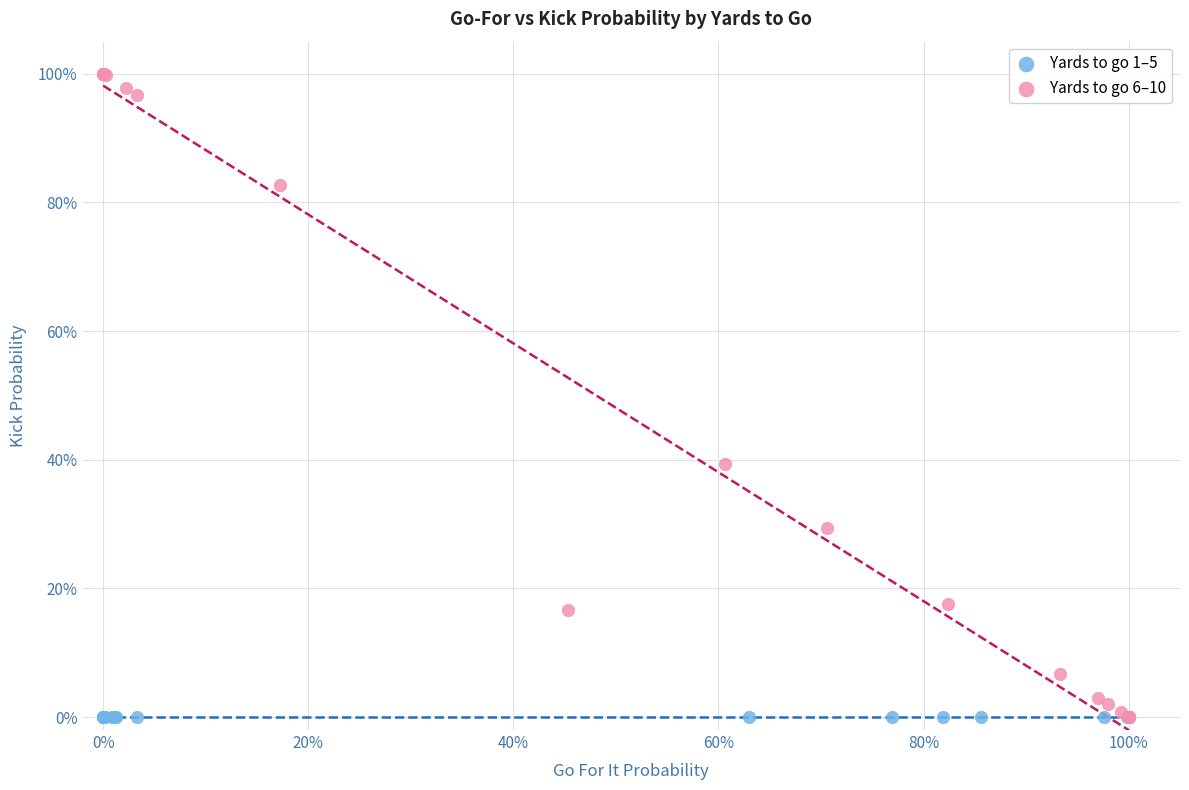

What are all the series names shown in the legend?

Yards to go 1–5, Yards to go 6–10